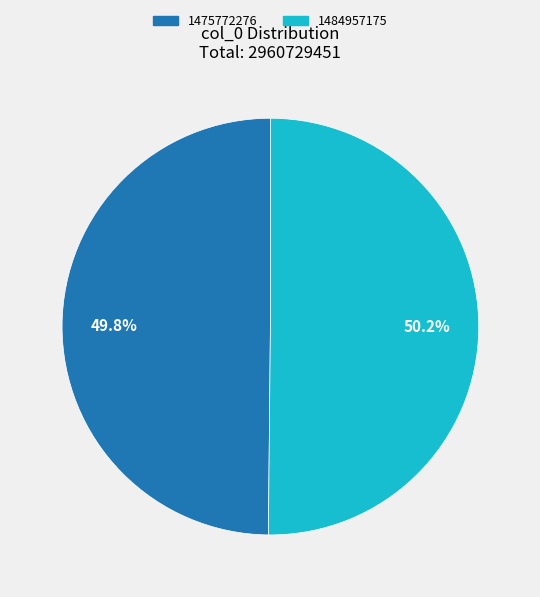

To the nearest percent, what is the average slice percentage?

50%